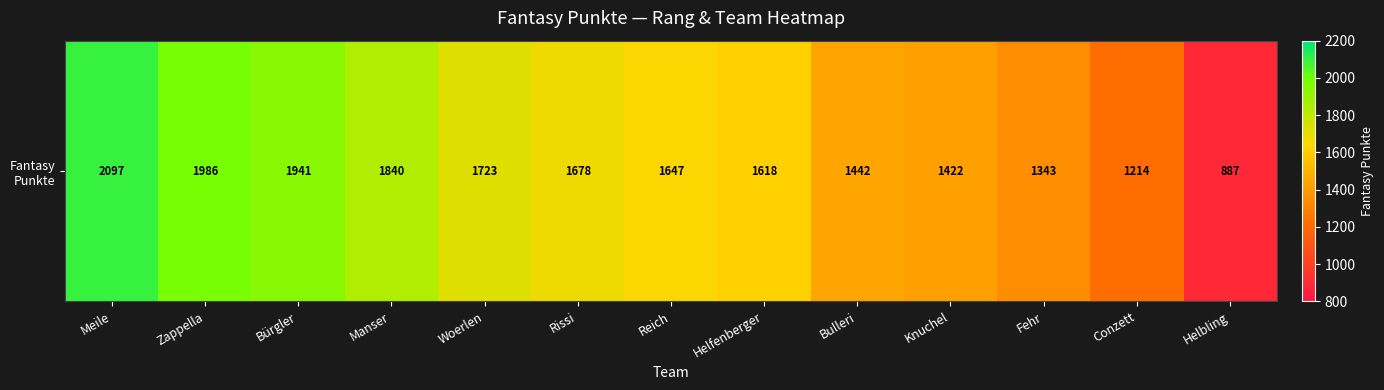

Rank the categories by value from highest to lowest.

Meile, Zappella, Bürgler, Manser, Woerlen, Rissi, Reich, Helfenberger, Bulleri, Knuchel, Fehr, Conzett, Helbling